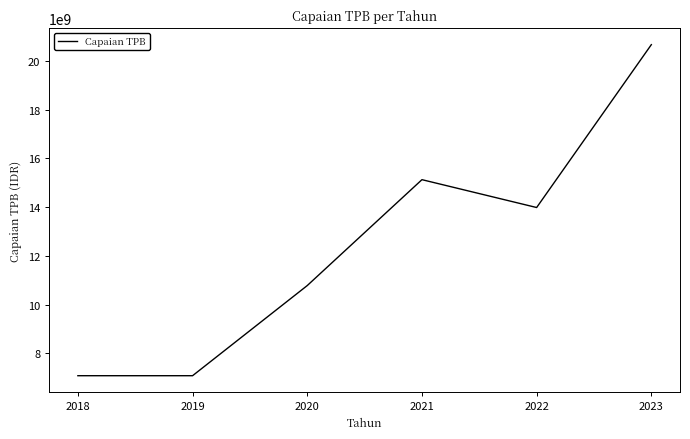

What is the minimum value shown in the chart?

7087000000